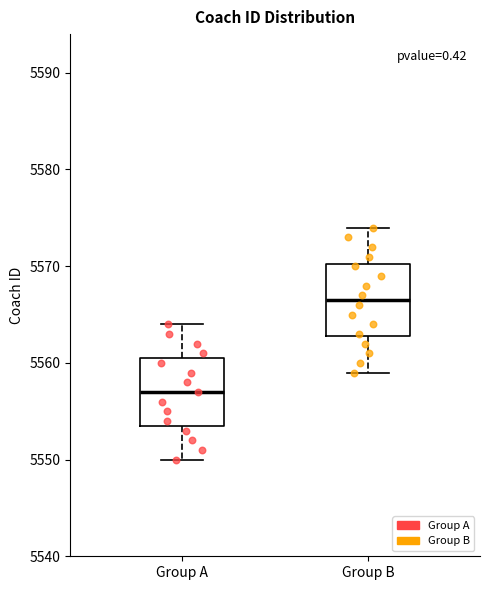

Reading left to right, transcribe this box plot: for each box, give where its median line is, the range the box spans, and where its two whiskers end, as read against the y-axis. The values are not printed on the chart, so give them approximately, as read against the axis.

Group A: median 5557, box 5554 to 5561, whiskers 5550 to 5564
Group B: median 5567, box 5563 to 5570, whiskers 5559 to 5574